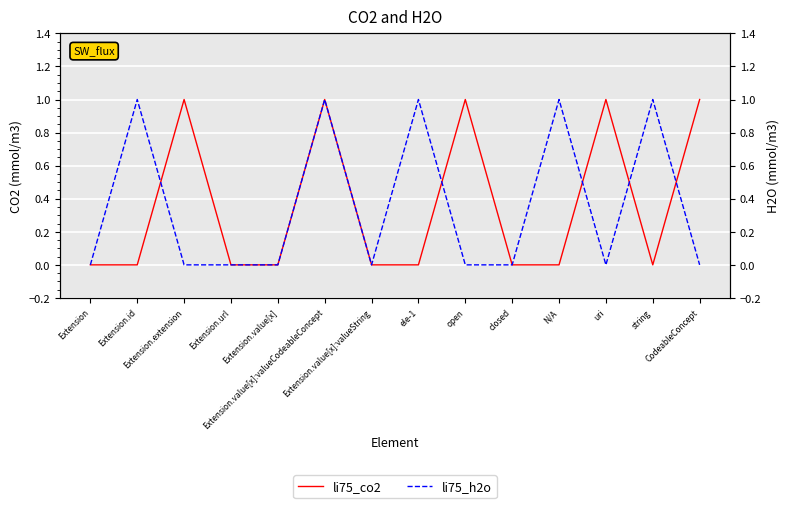

Where do li75_co2 and li75_h2o first cross each other?

Extension.id and Extension.extension